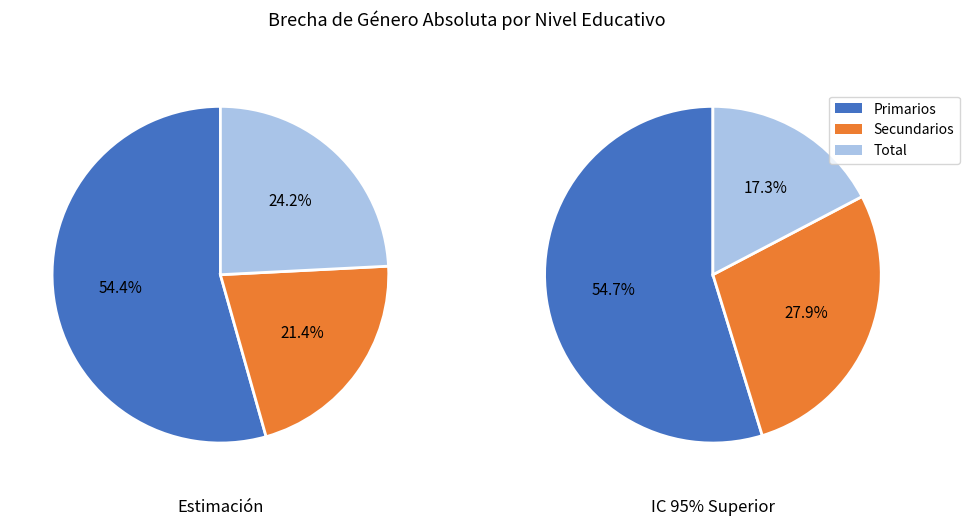

Which slice is the smallest?

Secundarios